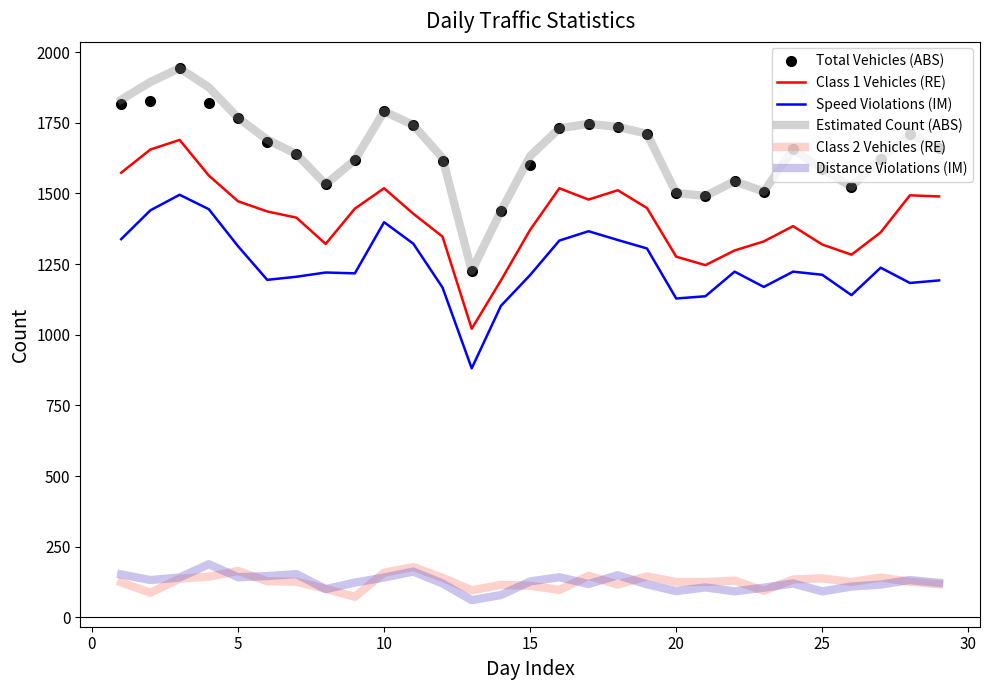

True or false: Class 2 Vehicles (RE) and Total Vehicles (ABS) intersect in this chart.

False